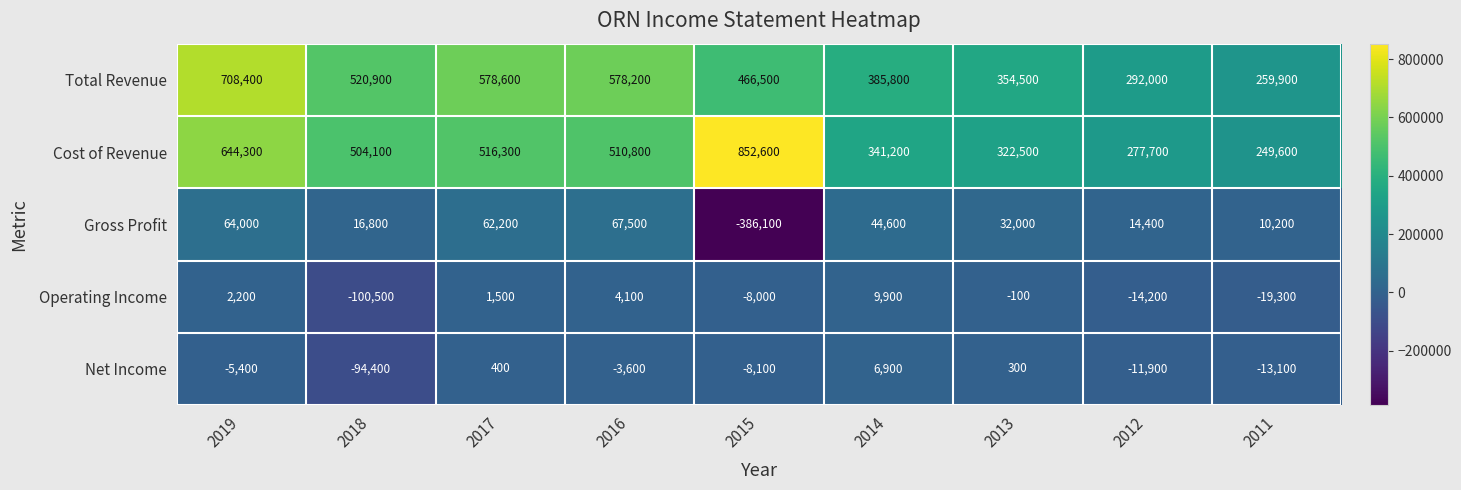

Which label corresponds to the smallest value in the chart?

2015